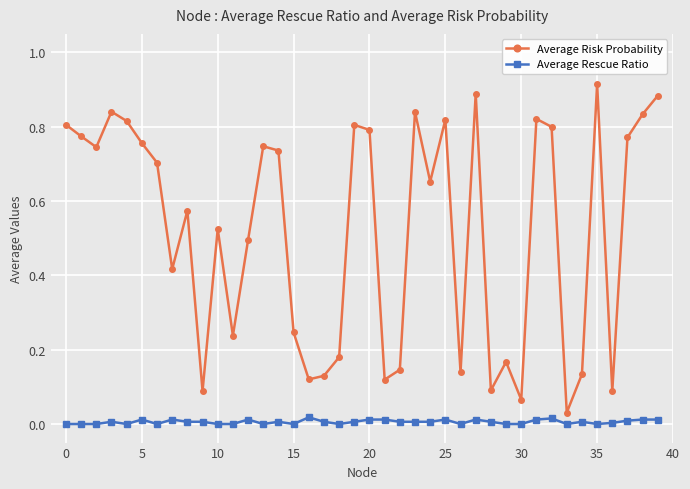

How many interior local valleys does the Average Risk Probability series have?

12